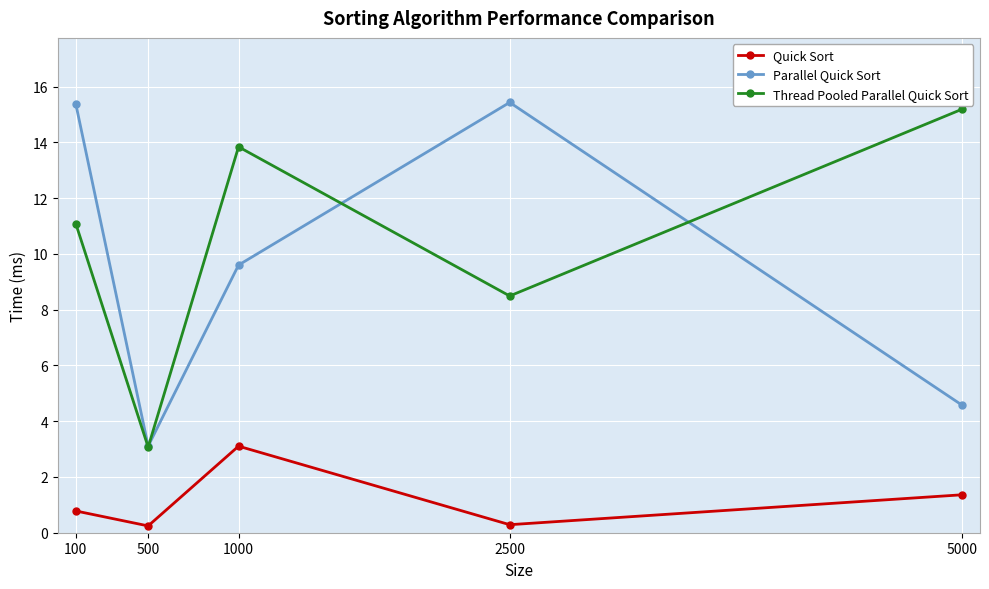

What is the difference between the highest and lowest values at 100?

14.6